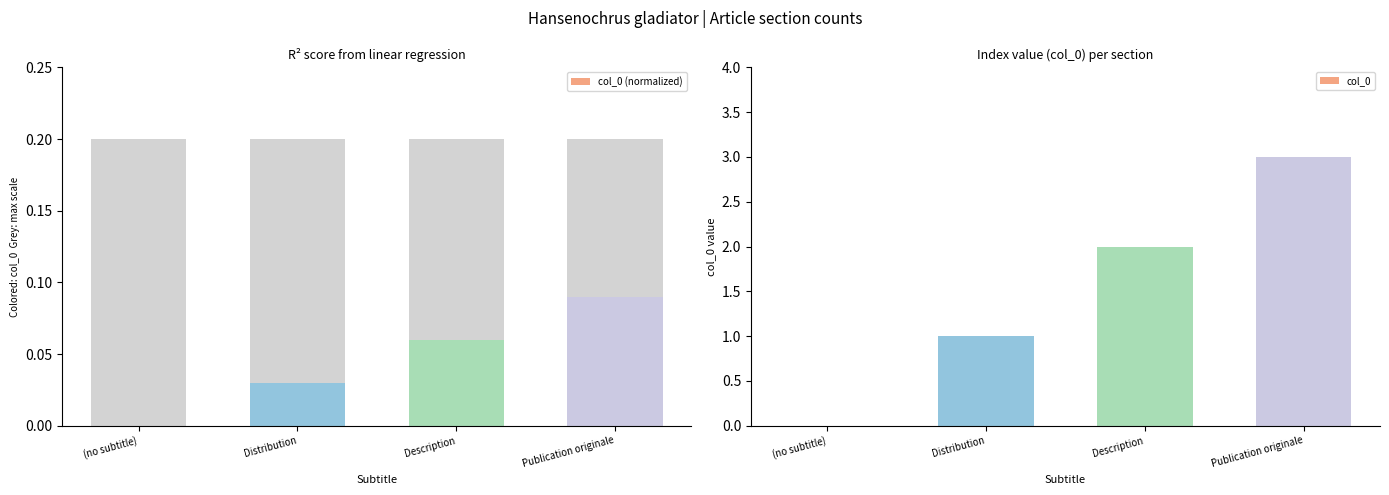

How many data points does each series have?

4